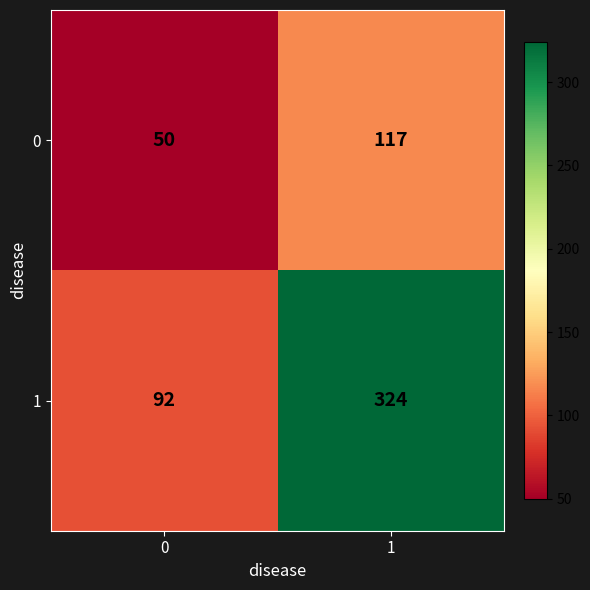

What is the maximum value shown in the chart?

324